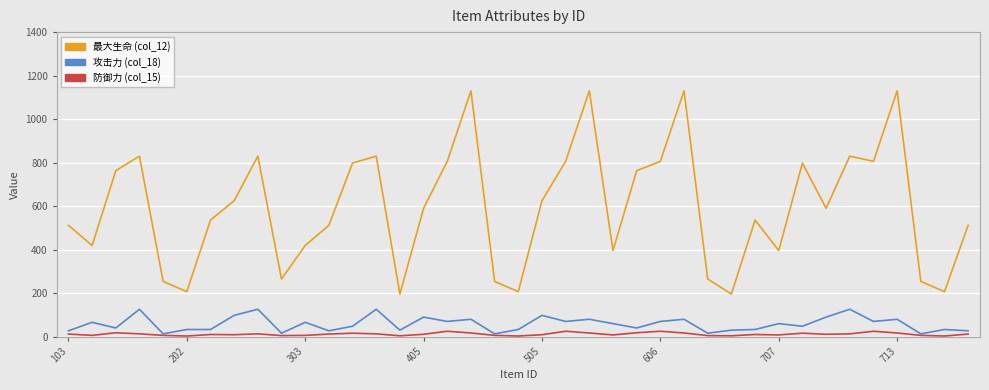

List the series in order of their peak value, lowest first.

防御力 (col_15), 攻击力 (col_18), 最大生命 (col_12)